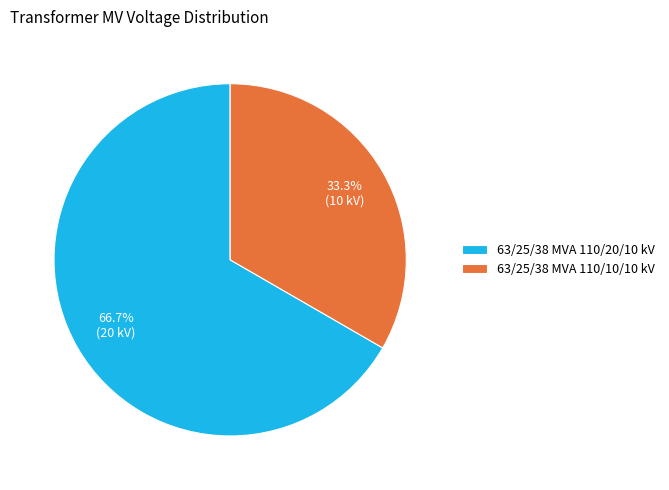

The 63/25/38 MVA 110/20/10 kV slice represents 67% of the pie. True or false?

True